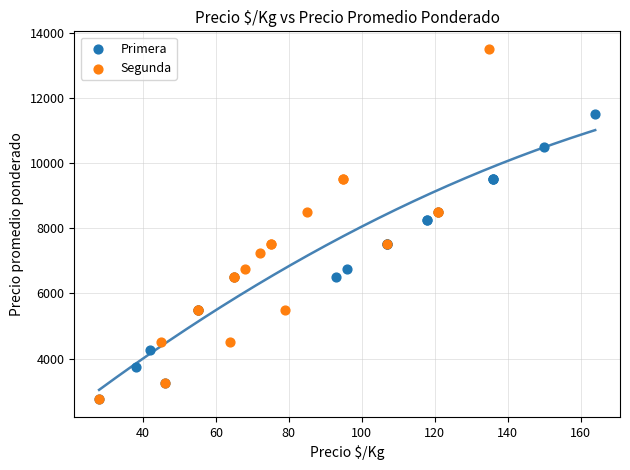

Which series has the largest Y range (max minus min)?

Segunda